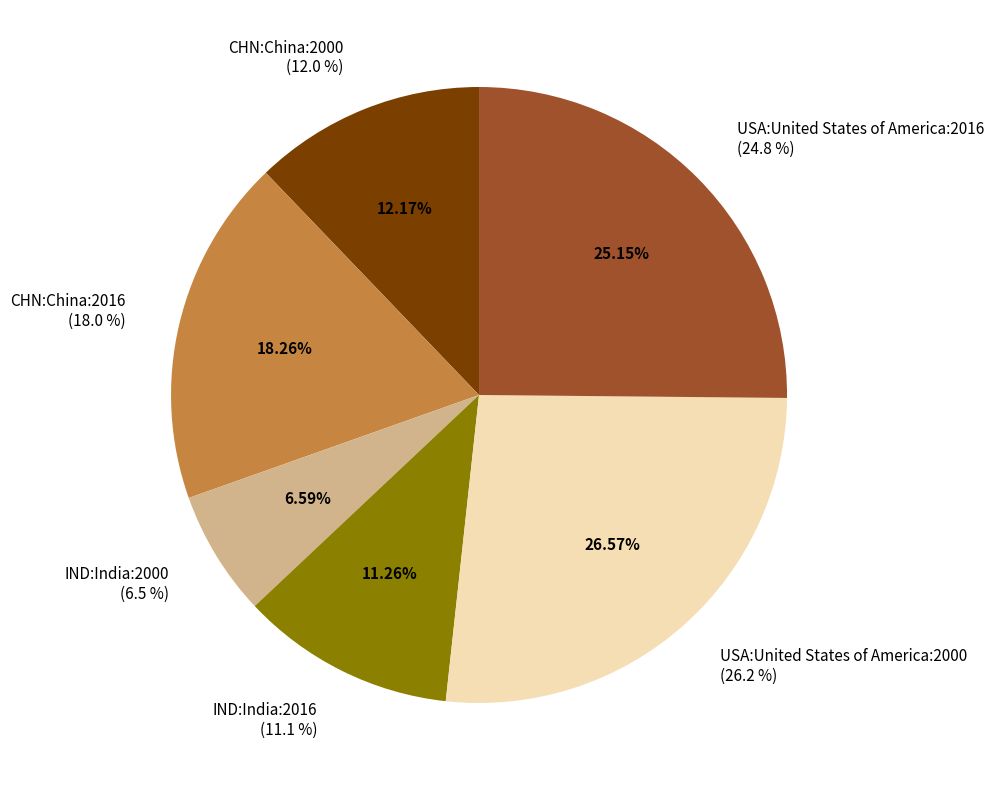

To the nearest percent, what is the average slice percentage?

17%